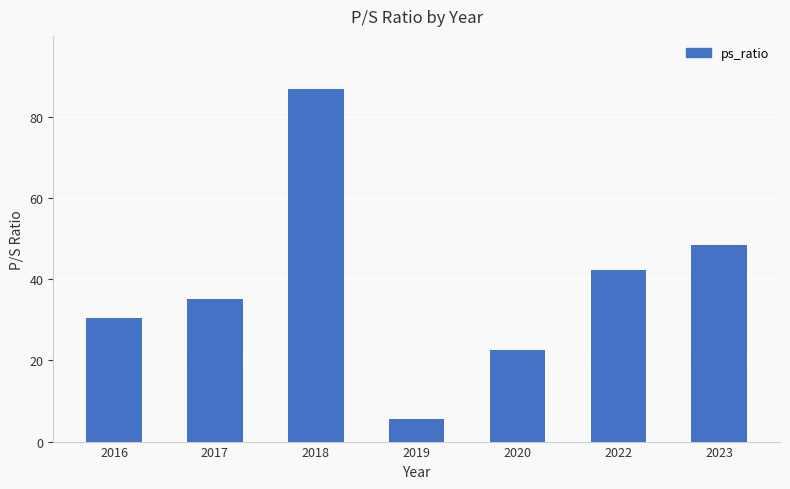

Rank the categories by value from highest to lowest.

2018, 2023, 2022, 2017, 2016, 2020, 2019